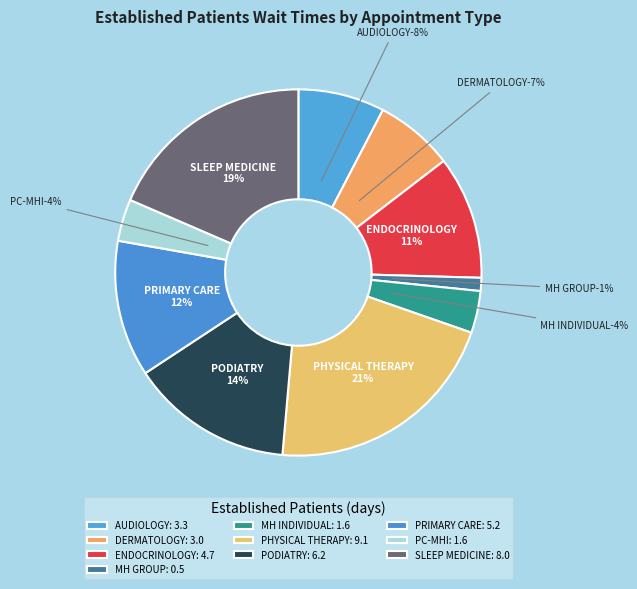

Which category has the biggest portion of the pie?

PHYSICAL THERAPY